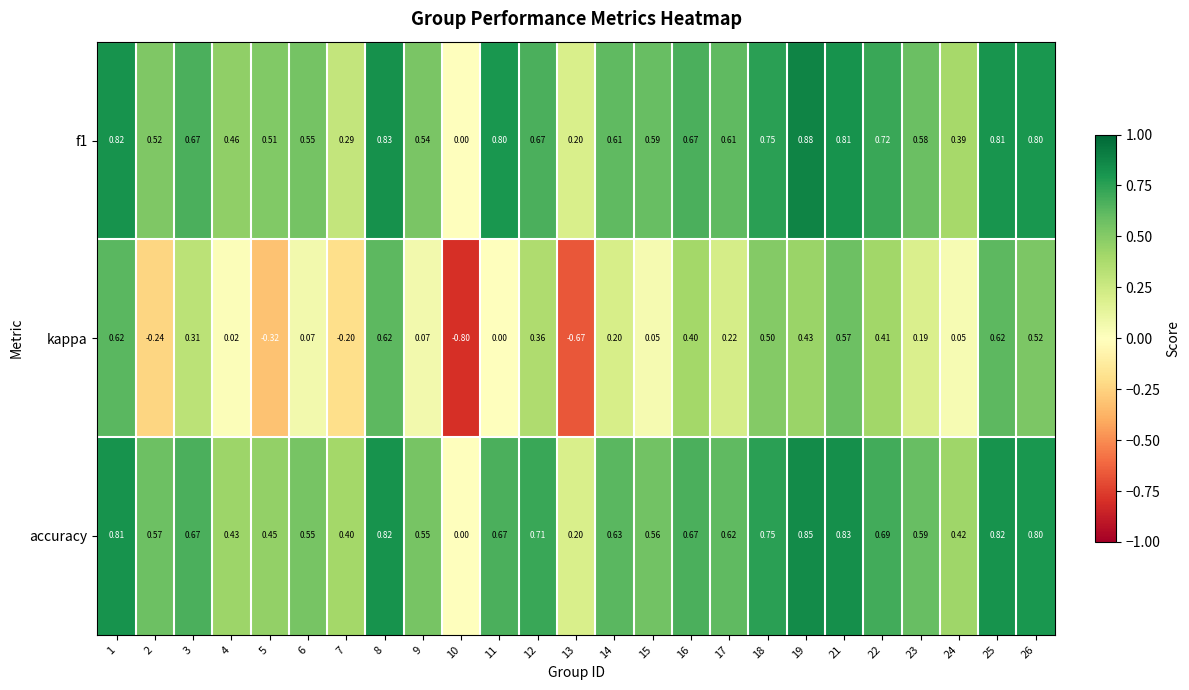

Which series has the widest spread of values?

kappa